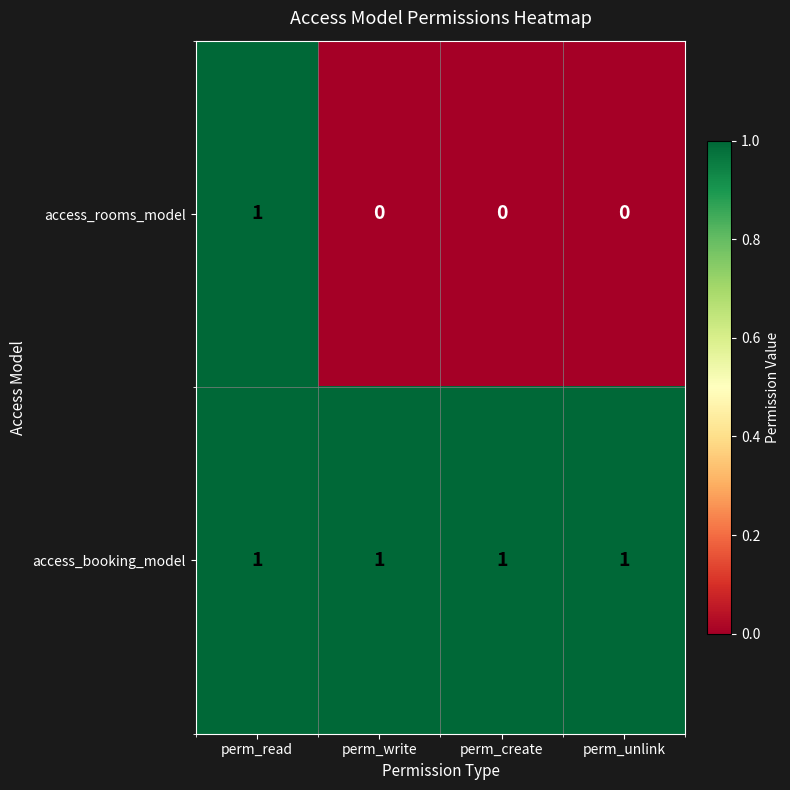

What is the sum of all access_booking_model values?

4